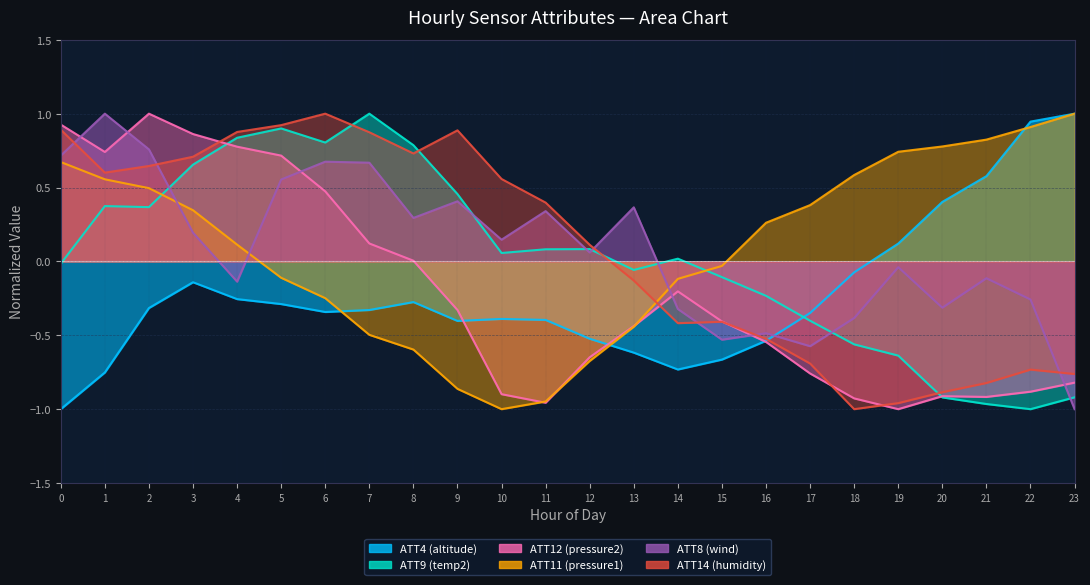

At which category does ATT14 reach its first local valley?

1